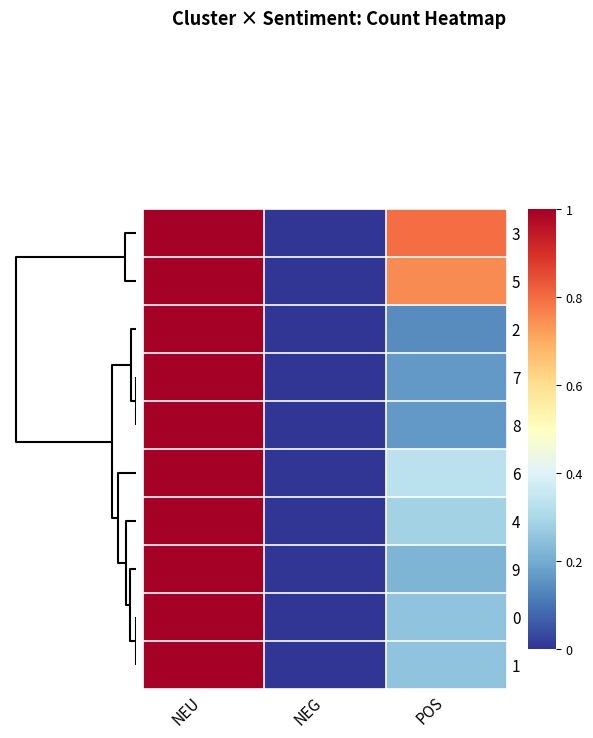

At which category is the sum across all series the highest?

NEU